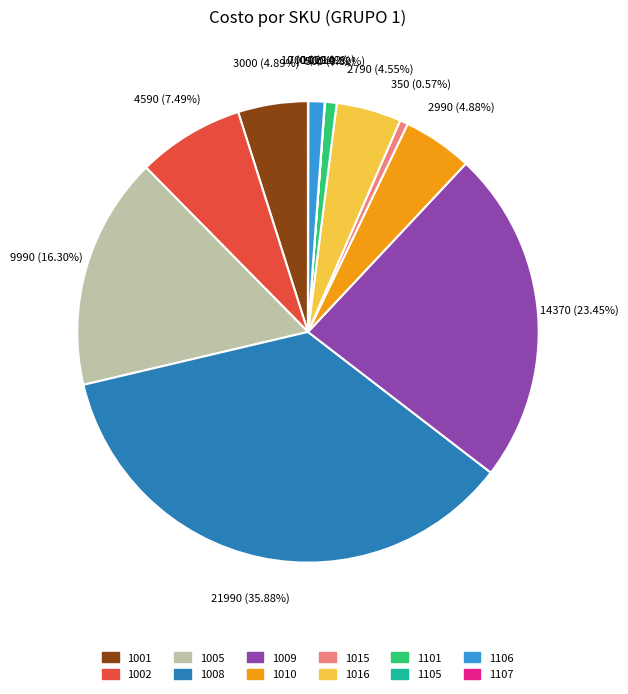

To the nearest percent, what is the average slice percentage?

8%